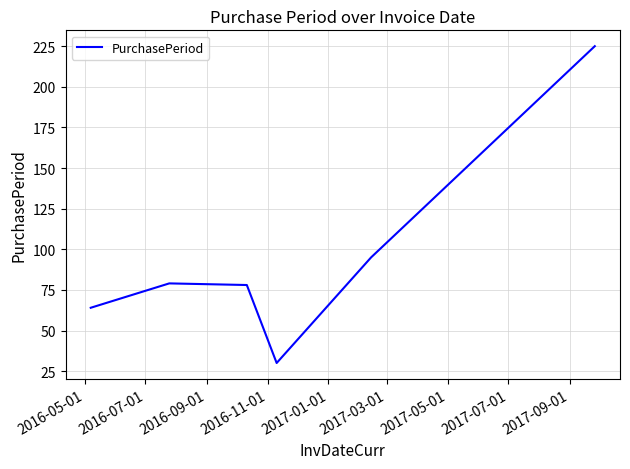

What is the average value?

95